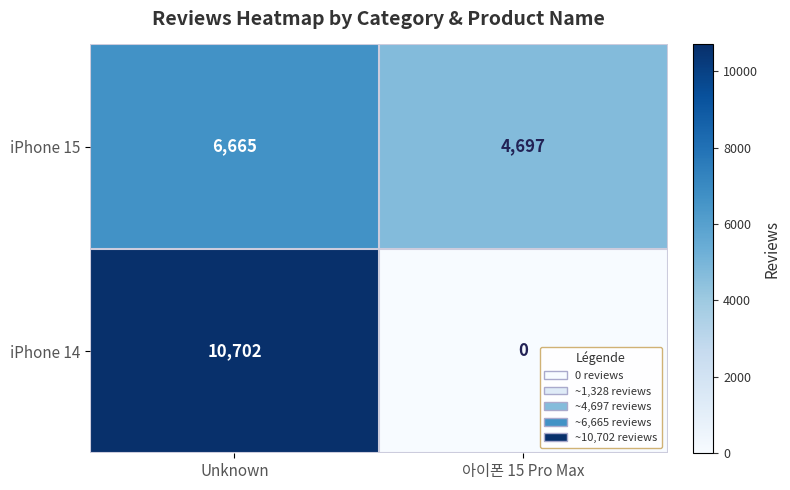

Reading left to right, list all the values displayed in this chart.

iPhone 15: Unknown=6665	아이폰 15 Pro Max=4697
iPhone 14: Unknown=10702	아이폰 15 Pro Max=0